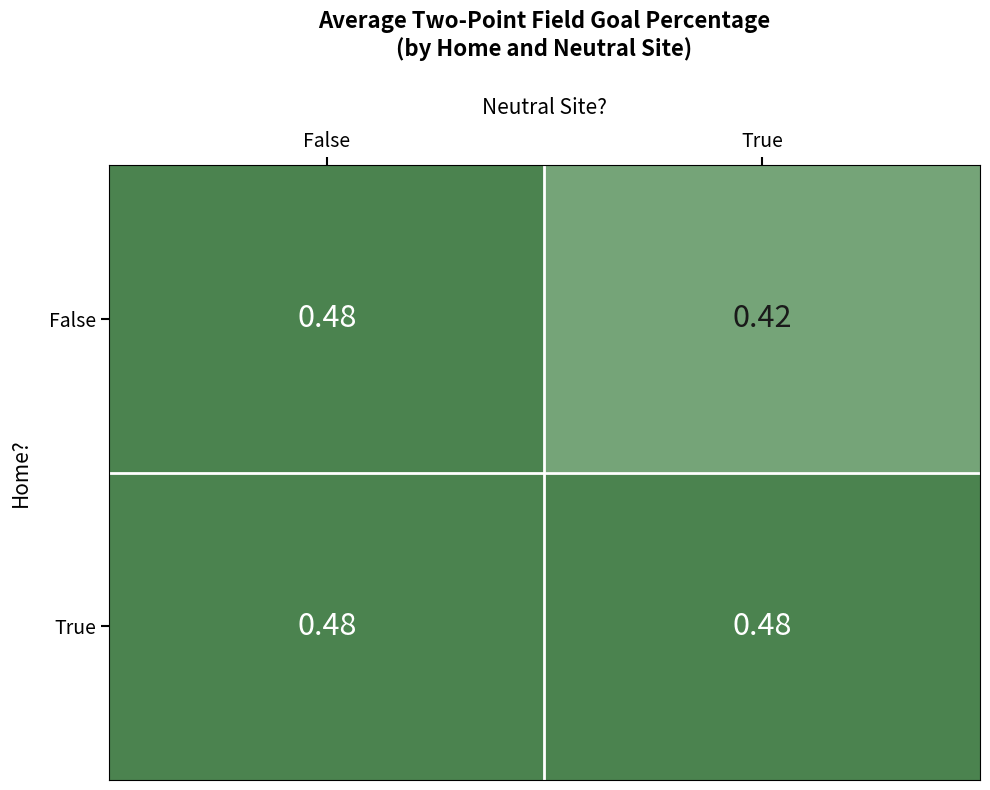

Which series has the widest spread of values?

False